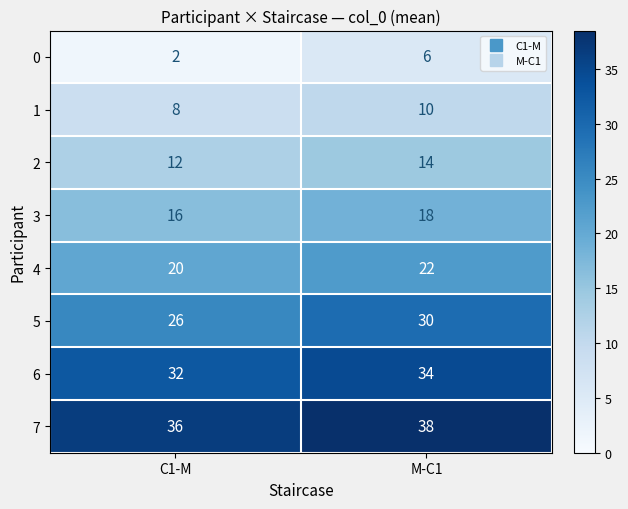

How many series are shown in this chart?

8